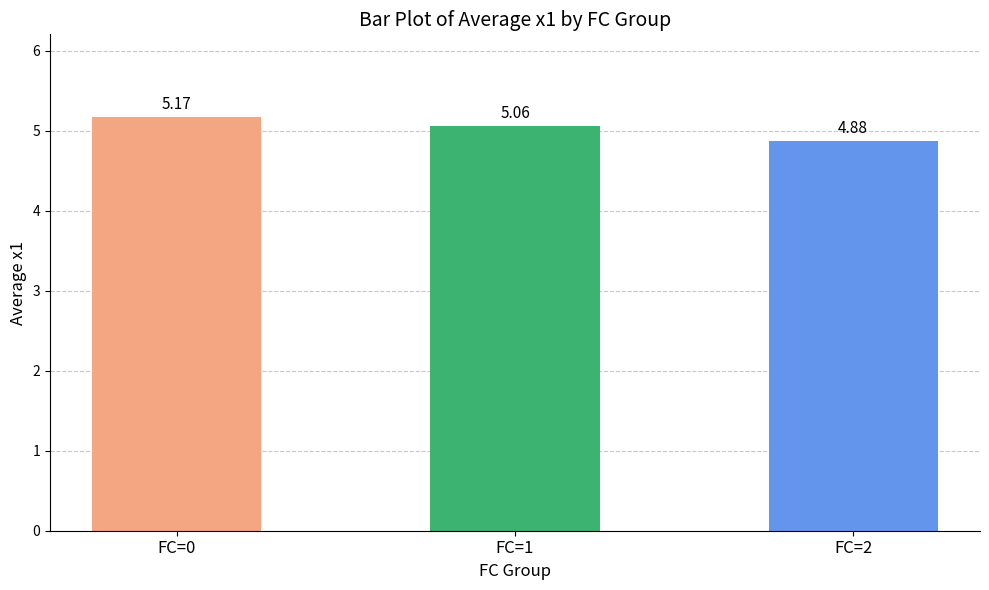

Approximately how many times larger is the value at FC=2 compared to FC=1?

1.0